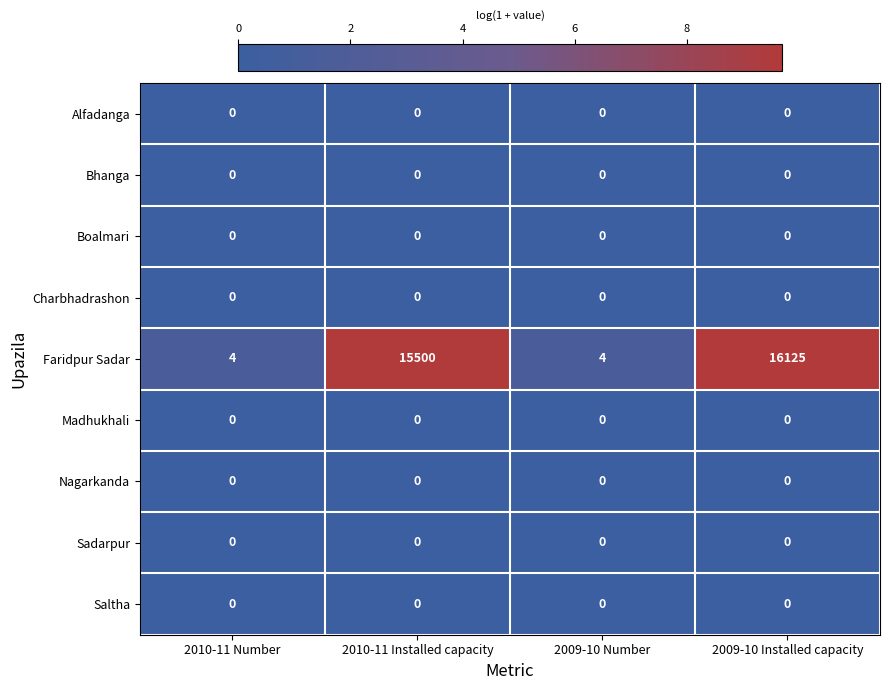

Is it true that Madhukhali equals 0 at 2009-10 Number?

True